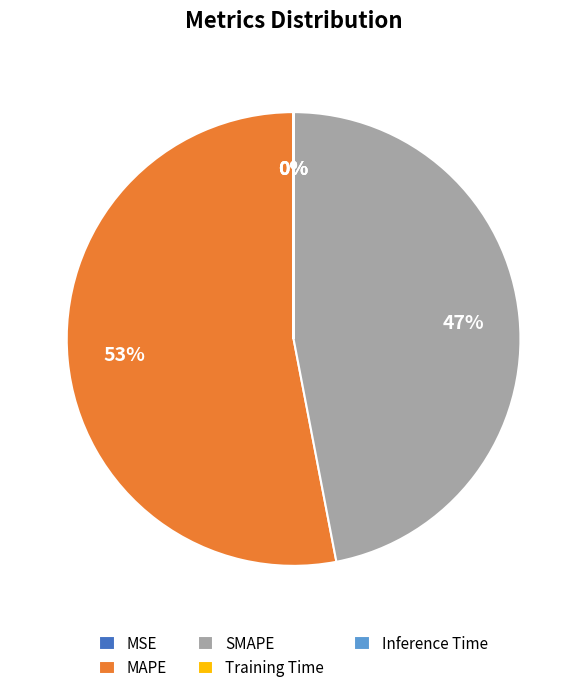

To the nearest percent, what is the average slice percentage?

20%